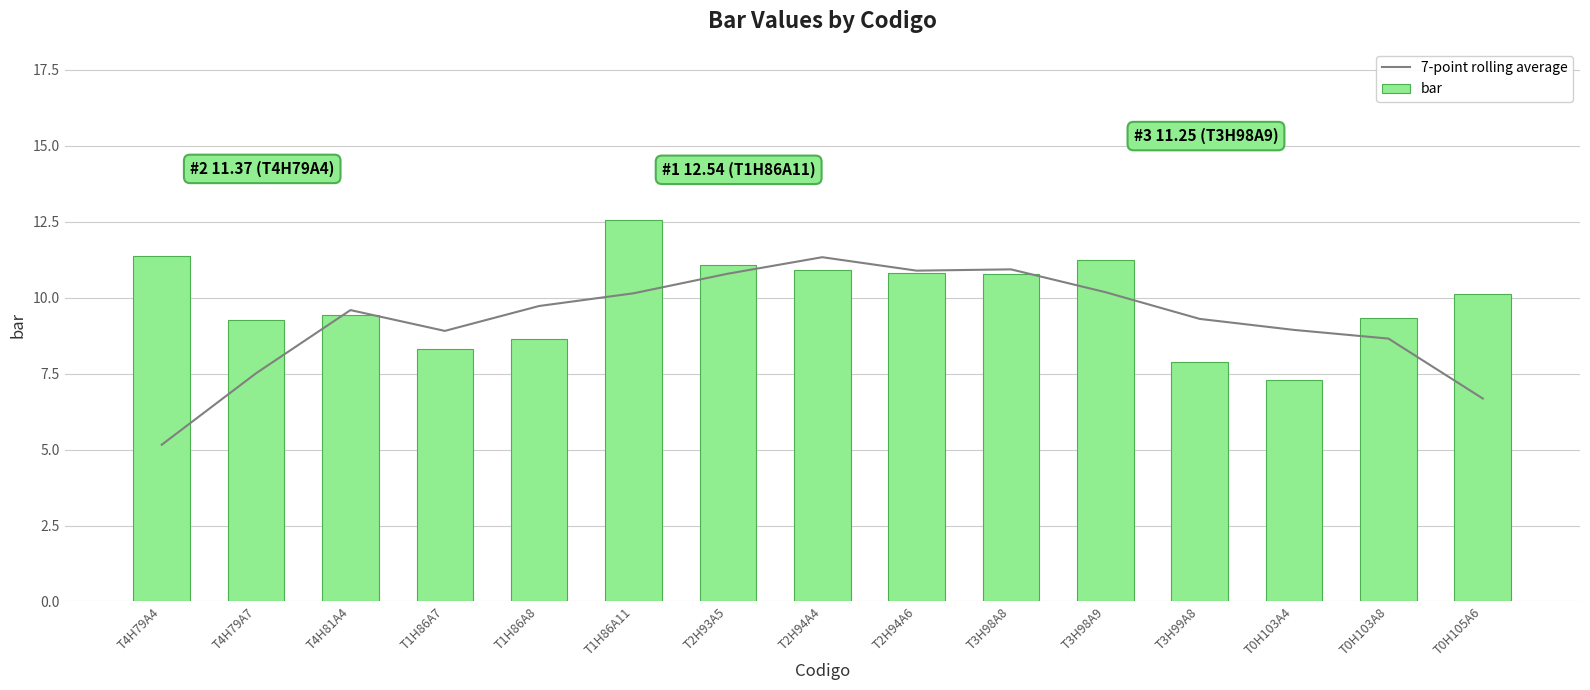

The value of 7-point rolling average at T4H79A4 is 3.1. True or false?

False